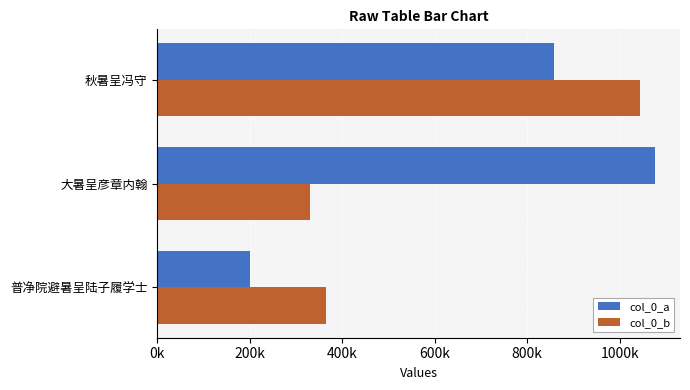

What are all the series names shown in the legend?

col_0_a, col_0_b